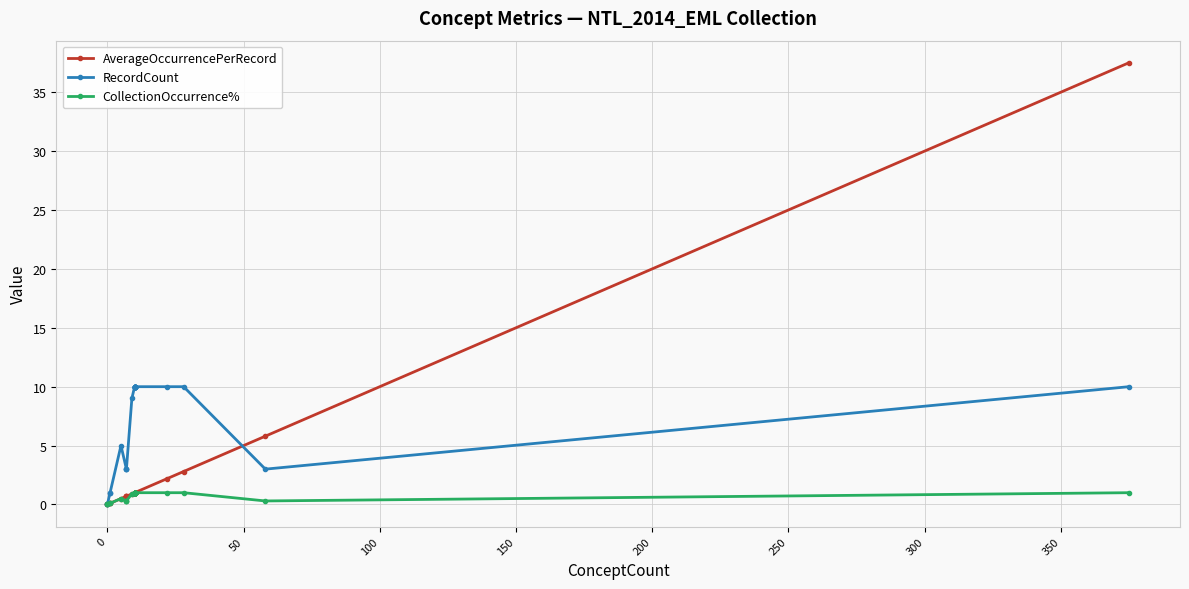

How many lines are shown in the chart?

3